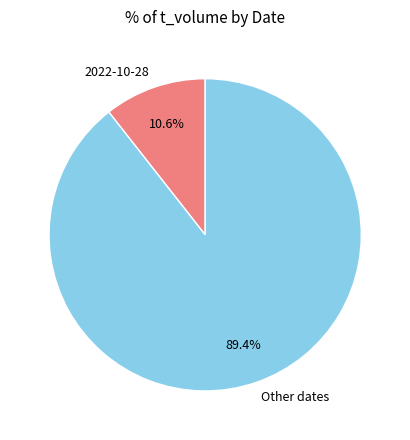

Rank the categories by value from highest to lowest.

Other dates, 2022-10-28